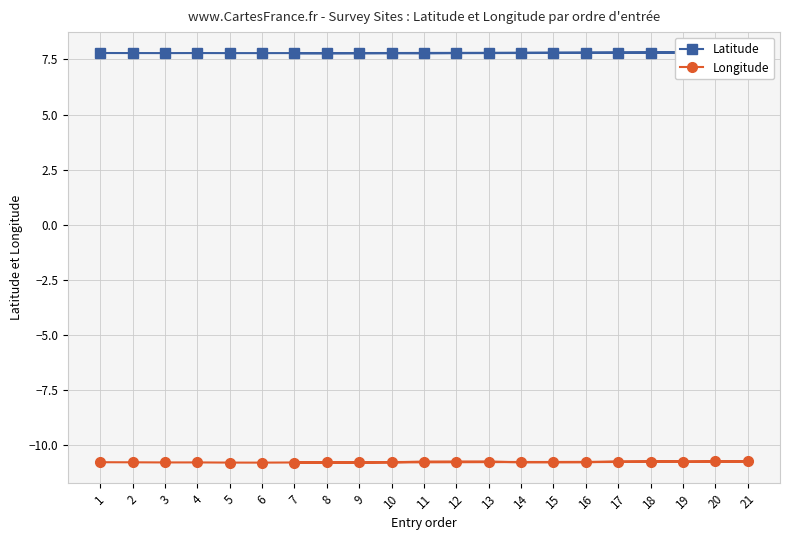

Which series has the largest range (max minus min)?

Longitude